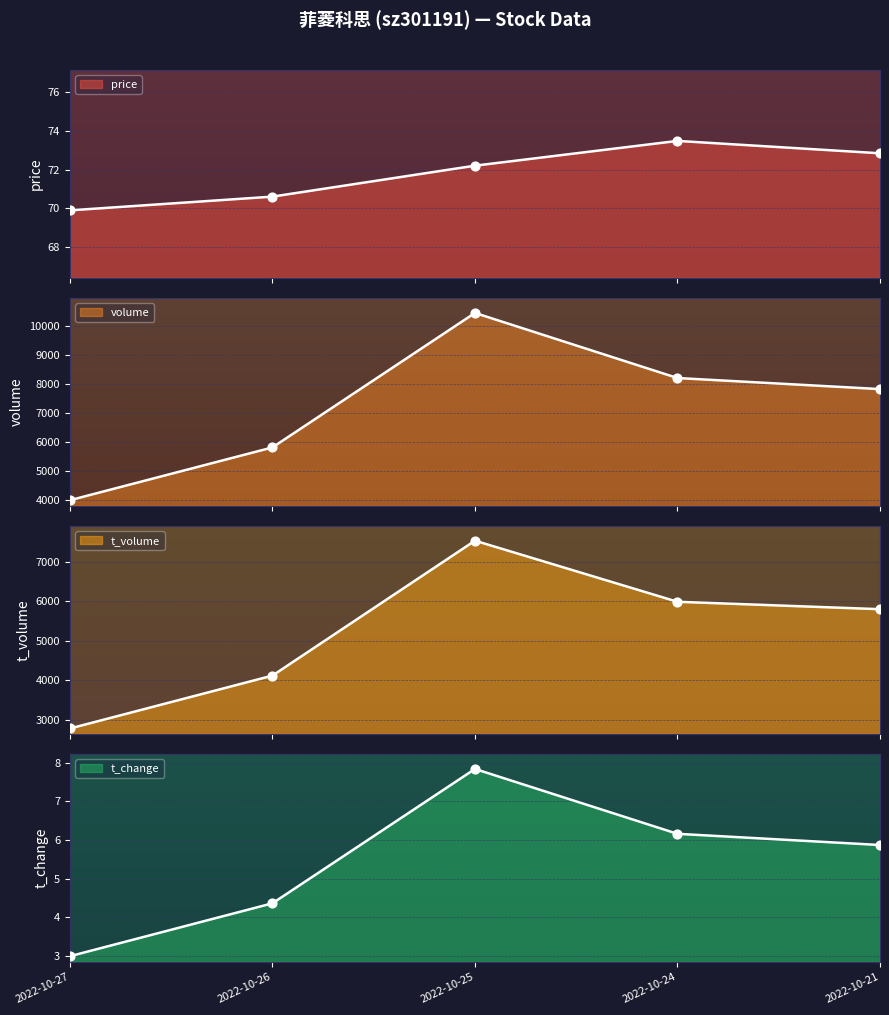

At how many categories does at least one series exceed 6648?

3